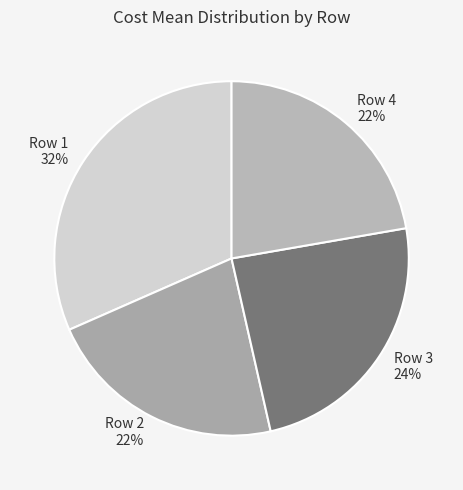

To the nearest percent, what portion does Row 3 represent?

24%